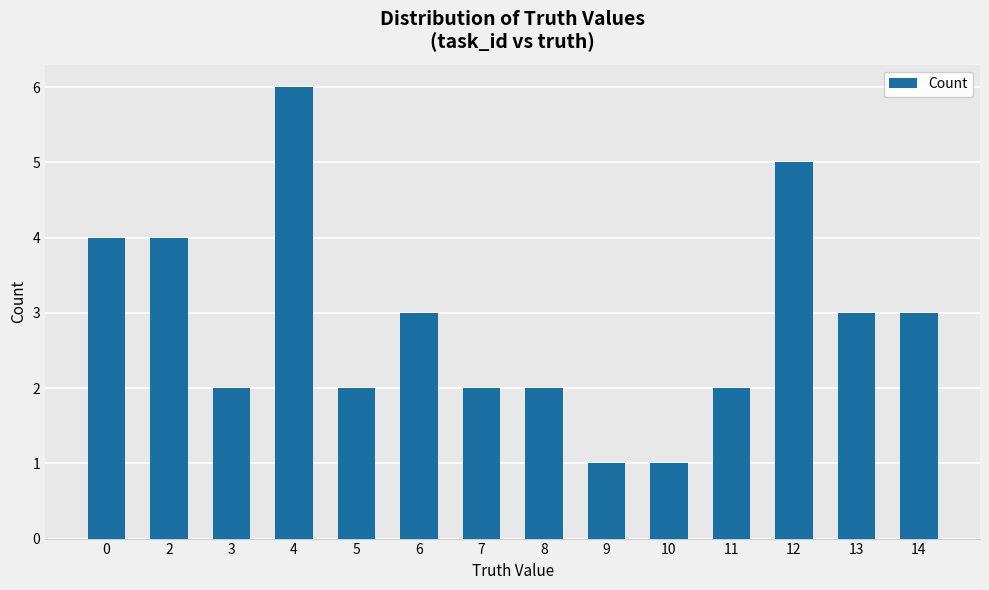

Does the chart contain stacked bars?

No